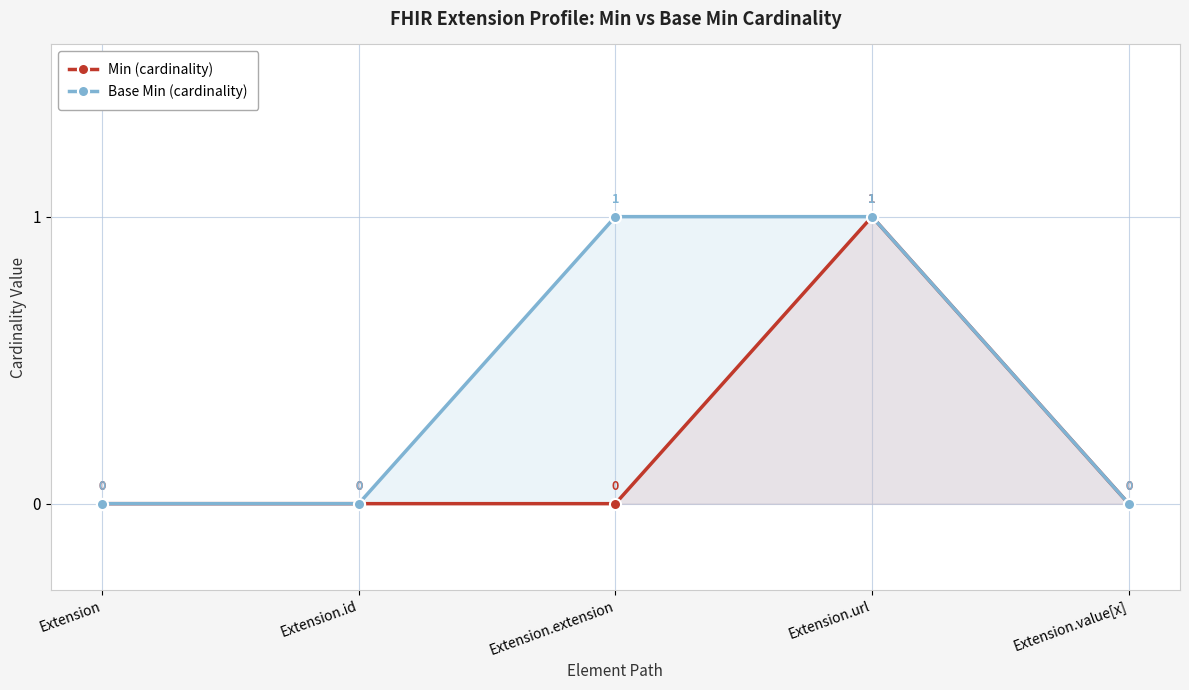

At which category is the sum across all series the highest?

Extension.url